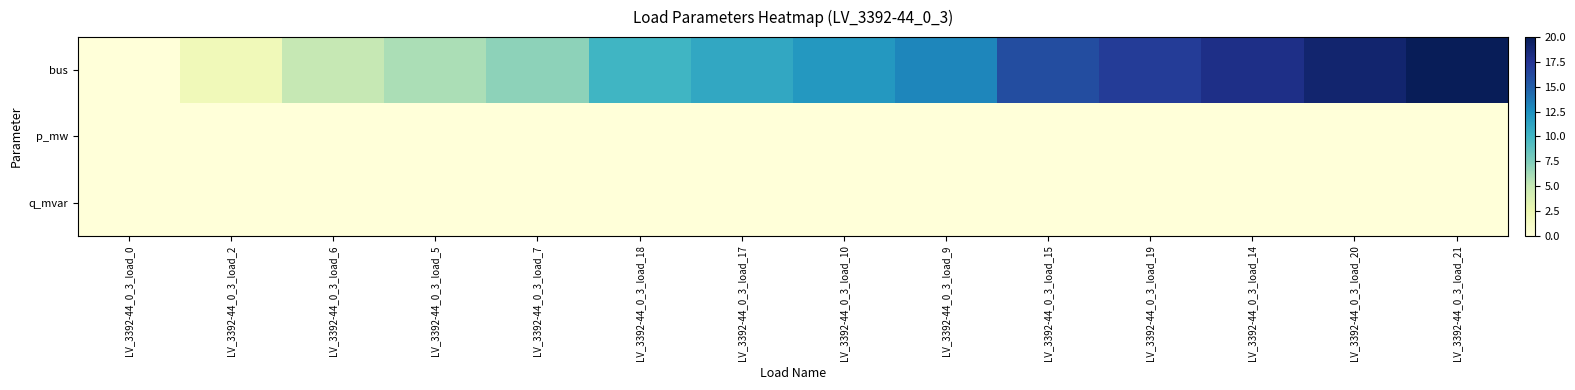

Reading right to left, transcribe all the data shown in this chart.

bus: LV_3392-44_0_3_load_21=20.0	LV_3392-44_0_3_load_20=19.0	LV_3392-44_0_3_load_14=18.0	LV_3392-44_0_3_load_19=17.0	LV_3392-44_0_3_load_15=16.0	LV_3392-44_0_3_load_9=13.0	LV_3392-44_0_3_load_10=12.0	LV_3392-44_0_3_load_17=11.0	LV_3392-44_0_3_load_18=10.0	LV_3392-44_0_3_load_7=7.0	LV_3392-44_0_3_load_5=6.0	LV_3392-44_0_3_load_6=5.0	LV_3392-44_0_3_load_2=2.0	LV_3392-44_0_3_load_0=0.0
p_mw: LV_3392-44_0_3_load_21=0.0	LV_3392-44_0_3_load_20=0.0	LV_3392-44_0_3_load_14=0.0	LV_3392-44_0_3_load_19=0.0	LV_3392-44_0_3_load_15=0.0	LV_3392-44_0_3_load_9=0.0	LV_3392-44_0_3_load_10=0.0	LV_3392-44_0_3_load_17=0.0	LV_3392-44_0_3_load_18=0.0	LV_3392-44_0_3_load_7=0.0	LV_3392-44_0_3_load_5=0.0	LV_3392-44_0_3_load_6=0.0	LV_3392-44_0_3_load_2=0.0	LV_3392-44_0_3_load_0=0.0
q_mvar: LV_3392-44_0_3_load_21=0.0	LV_3392-44_0_3_load_20=0.0	LV_3392-44_0_3_load_14=0.0	LV_3392-44_0_3_load_19=0.0	LV_3392-44_0_3_load_15=0.0	LV_3392-44_0_3_load_9=0.0	LV_3392-44_0_3_load_10=0.0	LV_3392-44_0_3_load_17=0.0	LV_3392-44_0_3_load_18=0.0	LV_3392-44_0_3_load_7=0.0	LV_3392-44_0_3_load_5=0.0	LV_3392-44_0_3_load_6=0.0	LV_3392-44_0_3_load_2=0.0	LV_3392-44_0_3_load_0=0.0